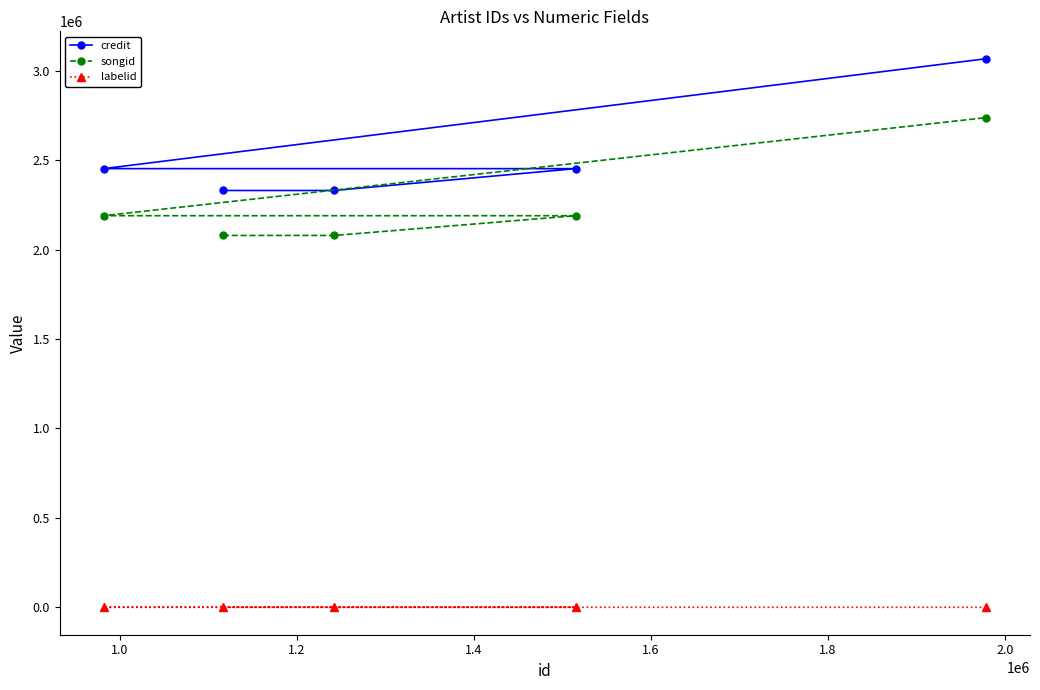

How many songid values are between 2078706 and 2189137?

4